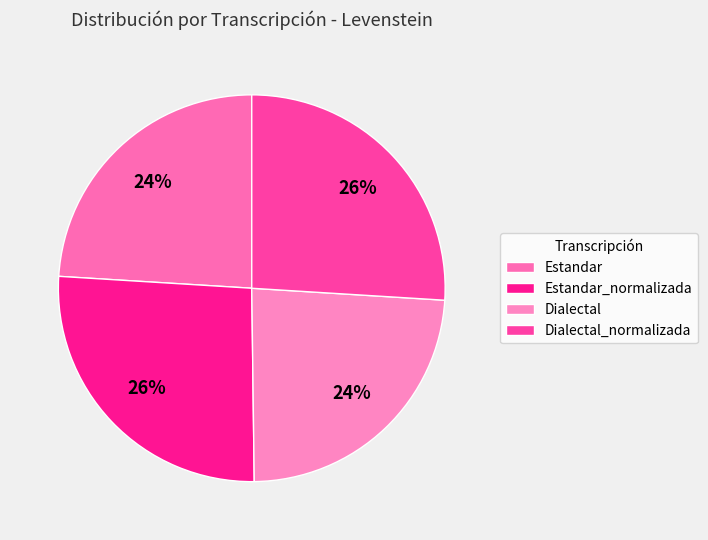

Approximately how many times larger is the value at Dialectal compared to Estandar?

1.0